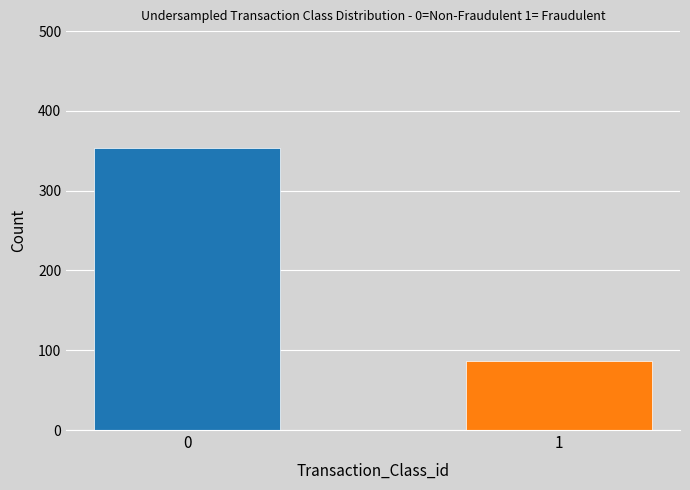

What is the greatest value displayed?

353